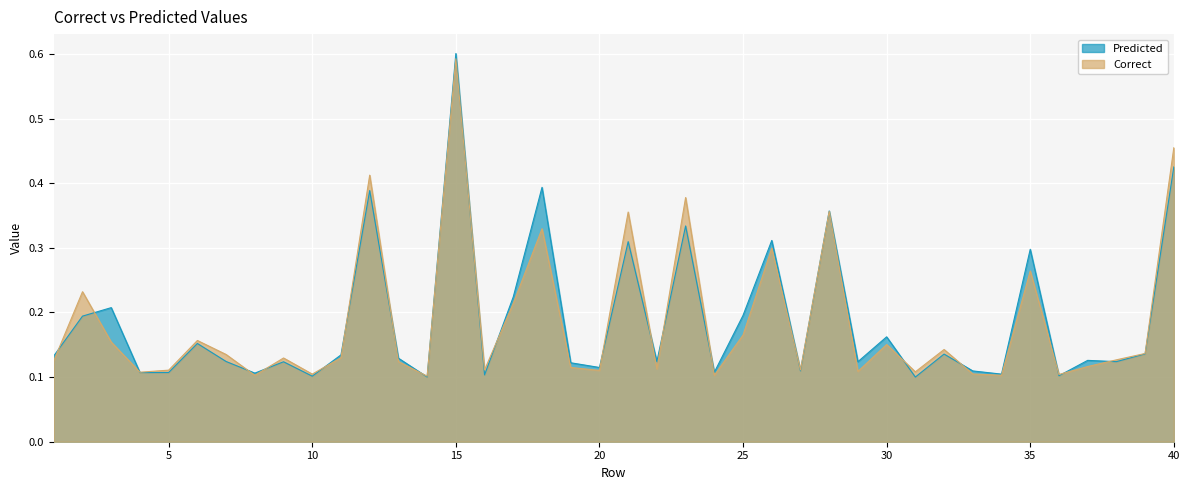

What are all the series names shown in the legend?

Predicted, Correct